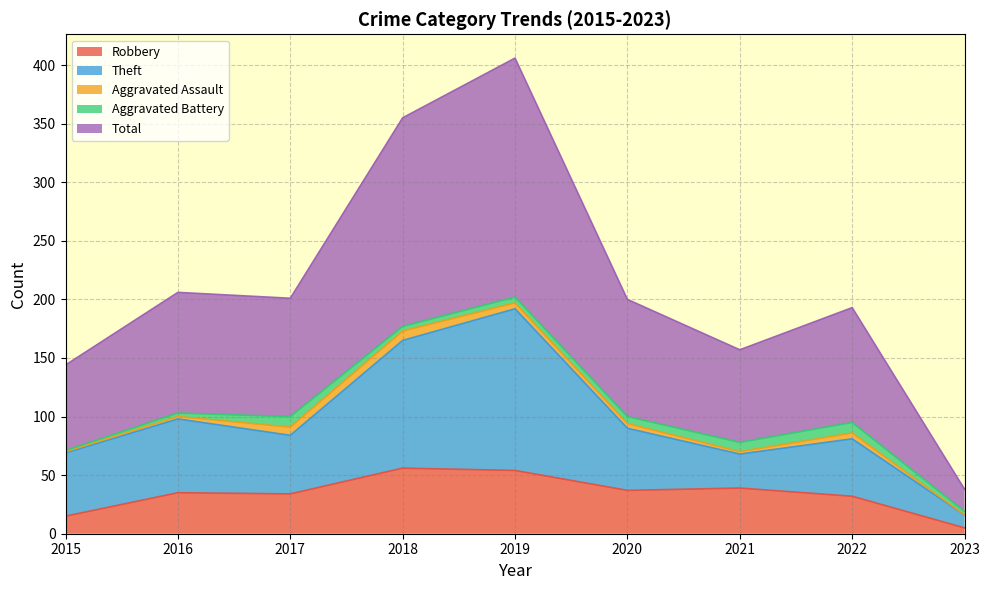

The Robbery series shows 15 at 2015. True or false?

True